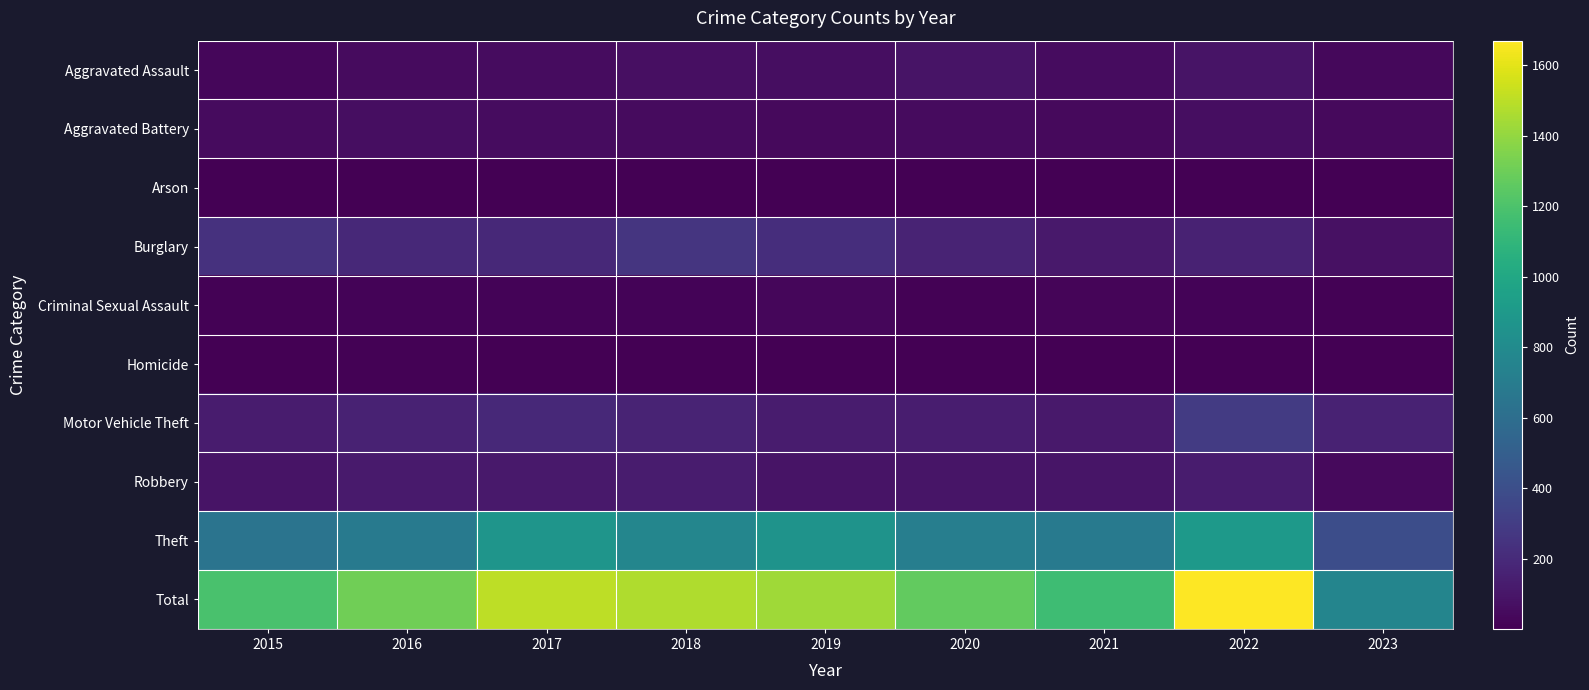

Reading left to right, extract all data points from this chart.

Aggravated Assault: 2015=31	2016=50	2017=59	2018=72	2019=61	2020=88	2021=58	2022=89	2023=40
Aggravated Battery: 2015=50	2016=60	2017=54	2018=52	2019=45	2020=48	2021=43	2022=66	2023=43
Arson: 2015=3	2016=3	2017=1	2018=6	2019=5	2020=4	2021=6	2022=7	2023=1
Burglary: 2015=236	2016=194	2017=192	2018=257	2019=221	2020=167	2021=117	2022=161	2023=76
Criminal Sexual Assault: 2015=13	2016=19	2017=19	2018=19	2019=29	2020=12	2021=24	2022=19	2023=9
Homicide: 2015=4	2016=8	2017=2	2018=5	2019=3	2020=6	2021=2	2022=6	2023=2
Motor Vehicle Theft: 2015=125	2016=163	2017=191	2018=164	2019=125	2020=134	2021=113	2022=291	2023=159
Robbery: 2015=87	2016=123	2017=115	2018=130	2019=89	2020=94	2021=95	2022=125	2023=41
Theft: 2015=641	2016=689	2017=873	2018=767	2019=855	2020=714	2021=691	2022=905	2023=392
Total: 2015=1190	2016=1309	2017=1506	2018=1472	2019=1433	2020=1267	2021=1149	2022=1669	2023=763